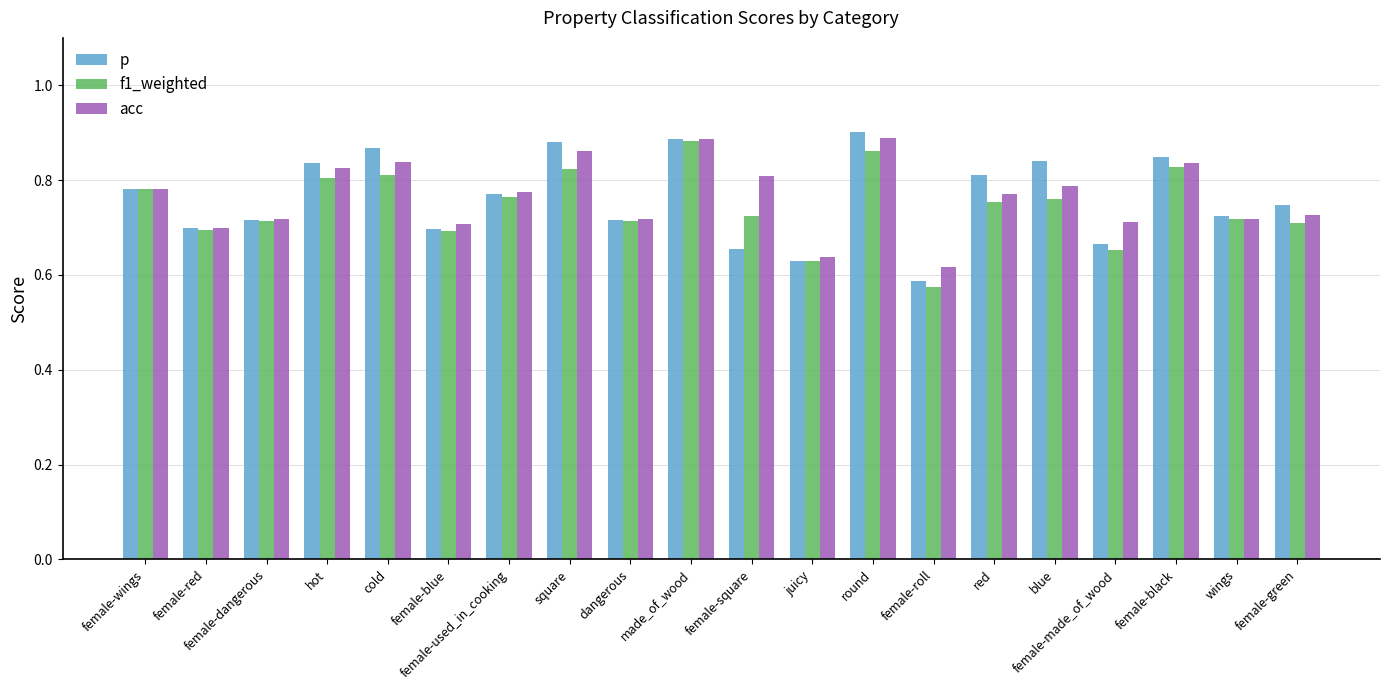

What is the sum of all acc values?

15.3